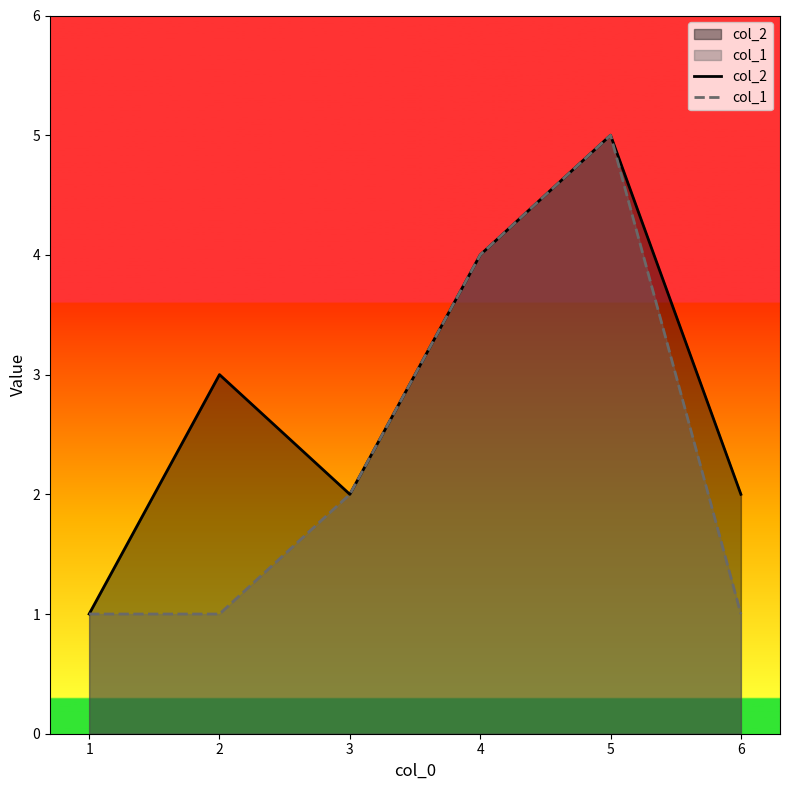

True or false: col_1 and col_2 cross at least once.

False